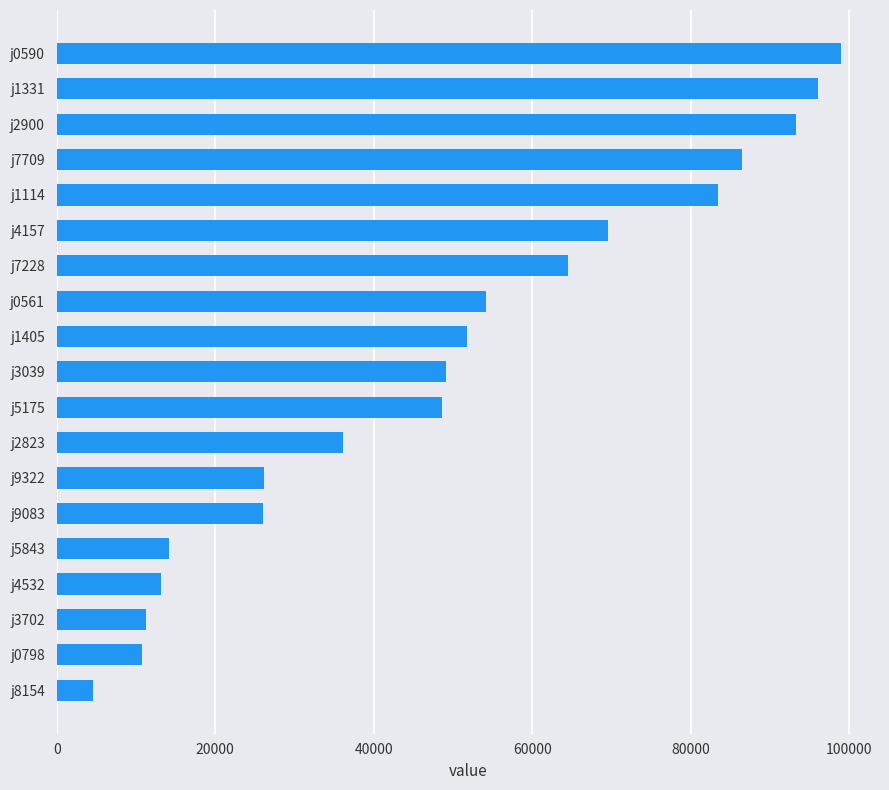

At which category does the chart reach its minimum across all series?

j8154